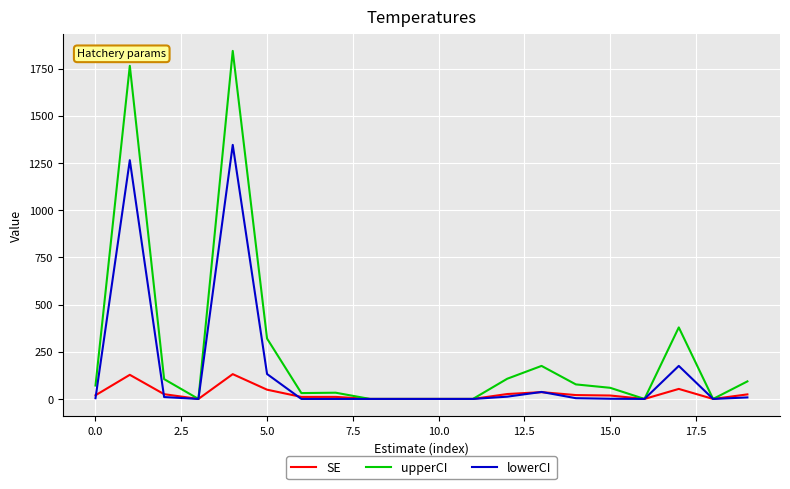

In lowerCI, how many points are higher than both neighbors (excluding endpoints)?

4